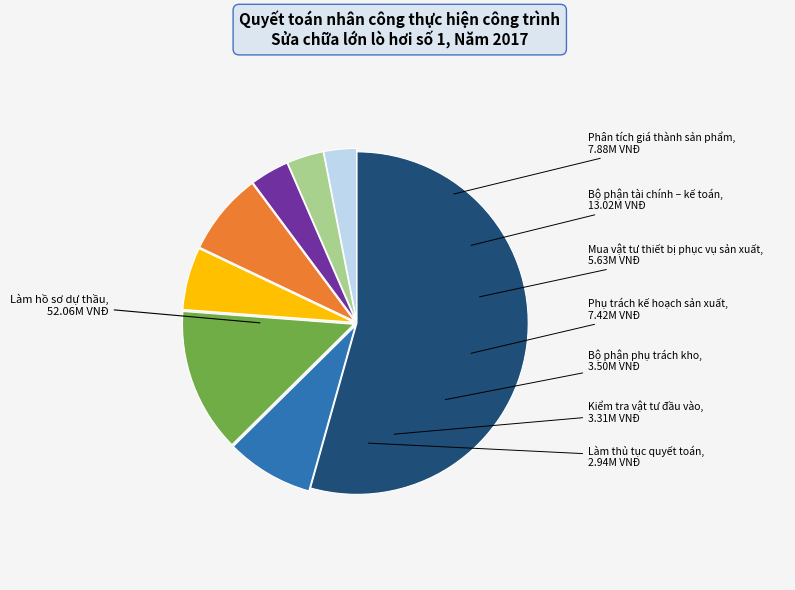

To the nearest percent, what is the difference between the Mua vật tư thiết bị phục vụ sản xuất and Phân tích giá thành sản phẩm slice percentages?

2%